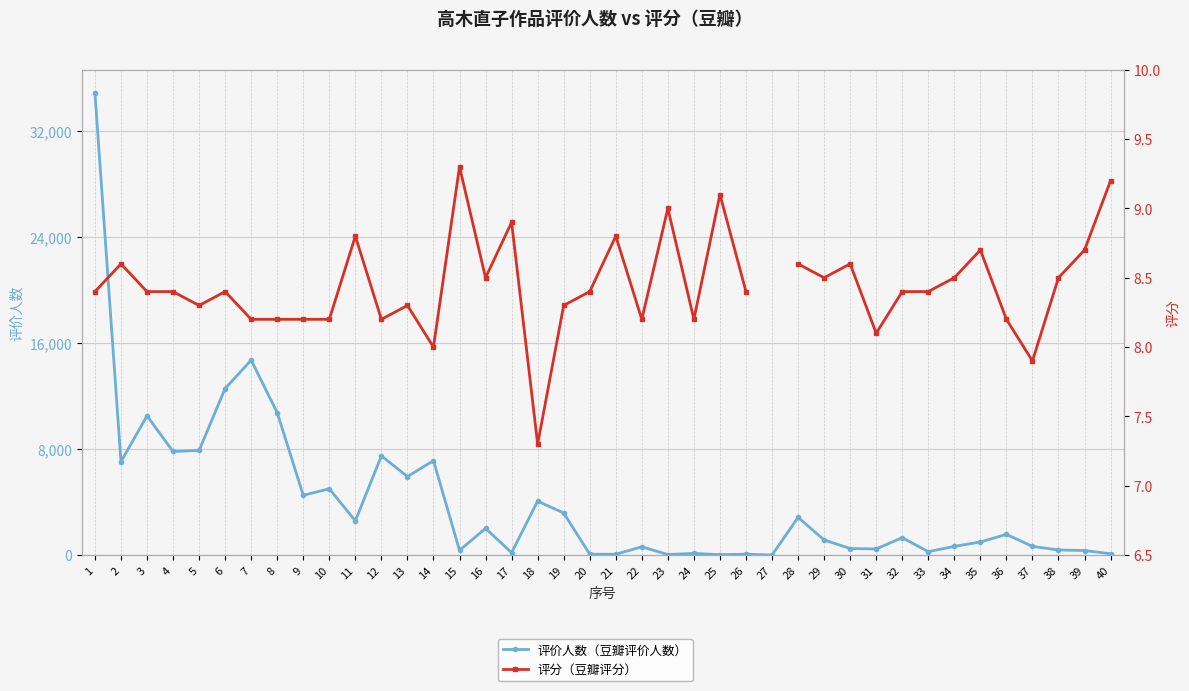

At how many categories does at least one series exceed 14308?

2